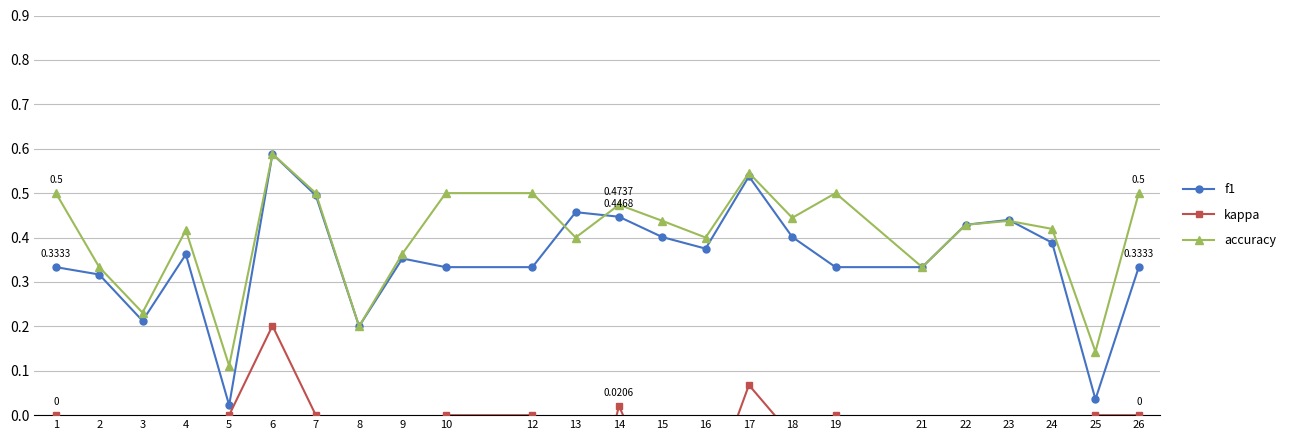

What is the difference between the f1 values at 1 and 23?

0.1